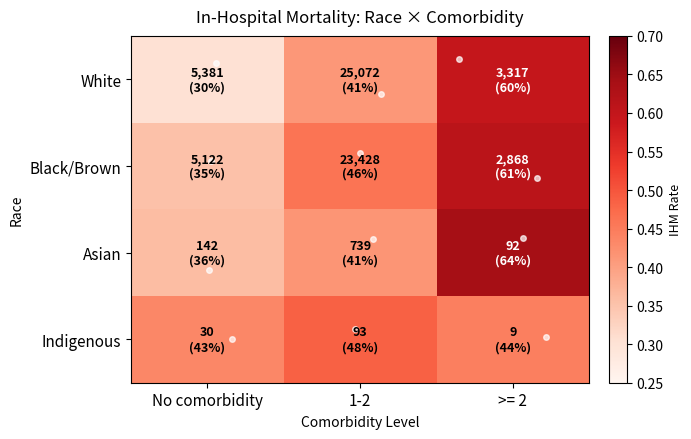

Reading left to right, list all the values displayed in this chart.

White: No comorbidity=0.3	1-2=0.4	>= 2=0.6
Black/Brown: No comorbidity=0.4	1-2=0.5	>= 2=0.6
Asian: No comorbidity=0.4	1-2=0.4	>= 2=0.6
Indigenous: No comorbidity=0.4	1-2=0.5	>= 2=0.4